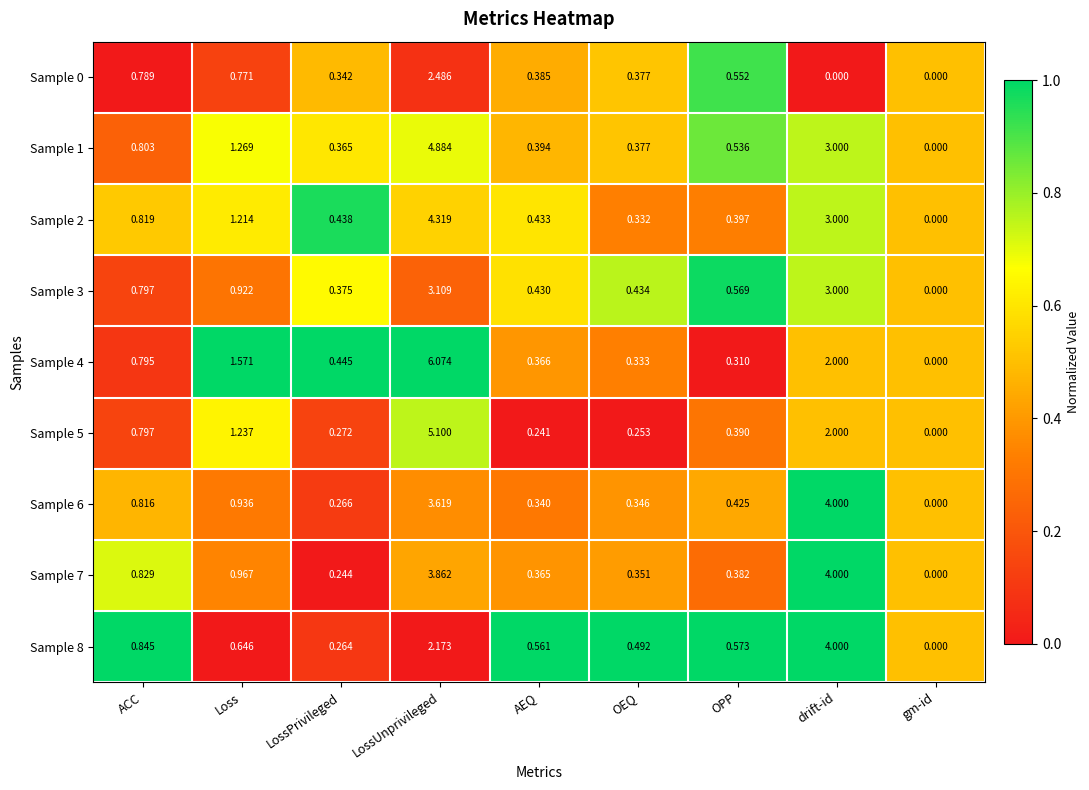

At which category is the sum across all series the highest?

LossUnprivileged